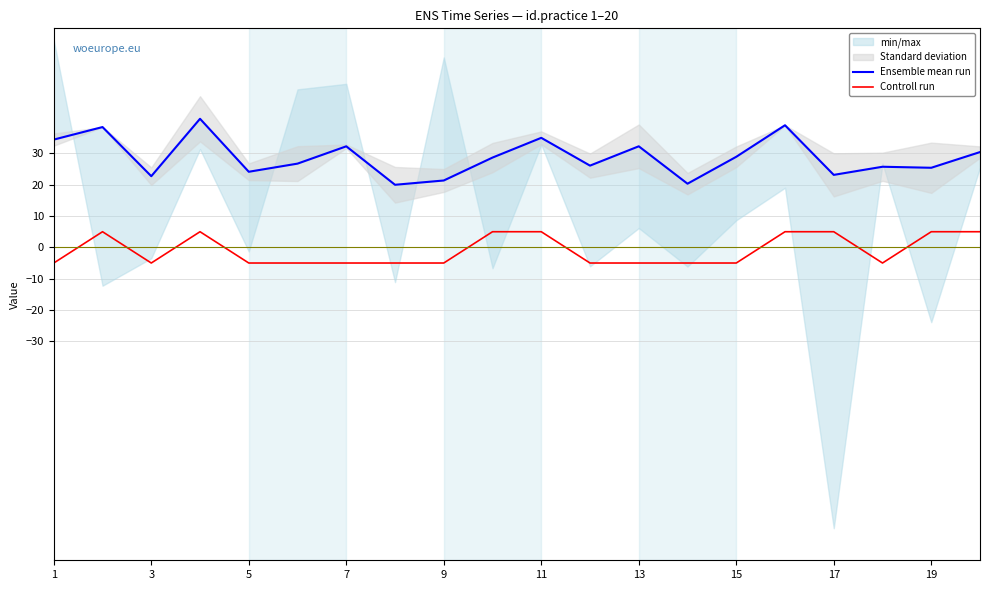

Does the chart have visible grid lines?

Yes